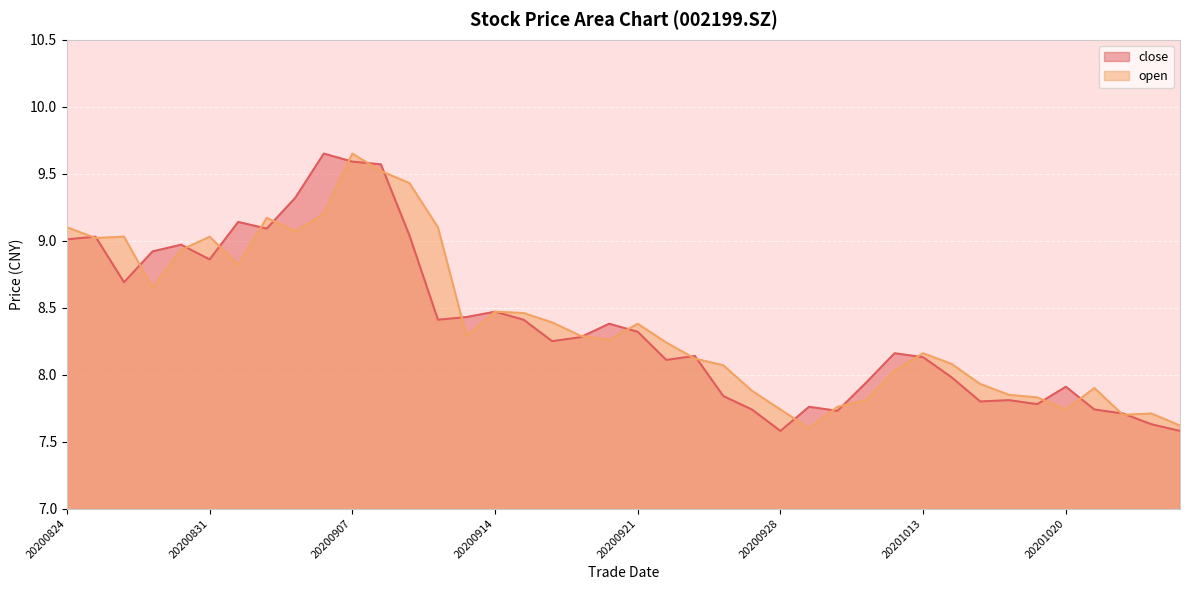

At which label is open closest to 8?

20201012